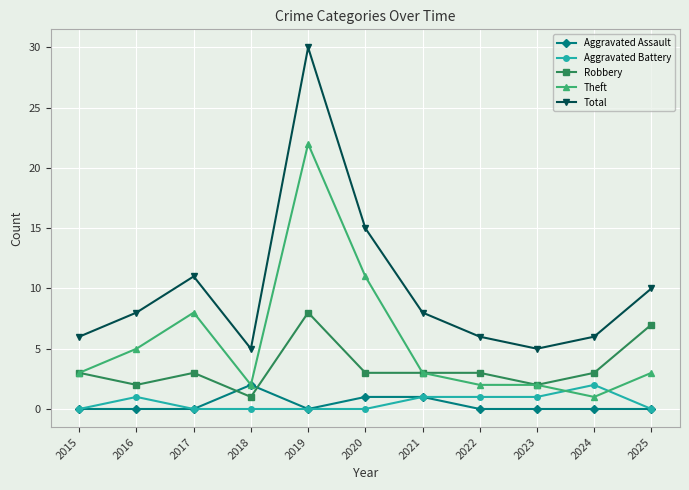

How many categories are shown in the chart?

11